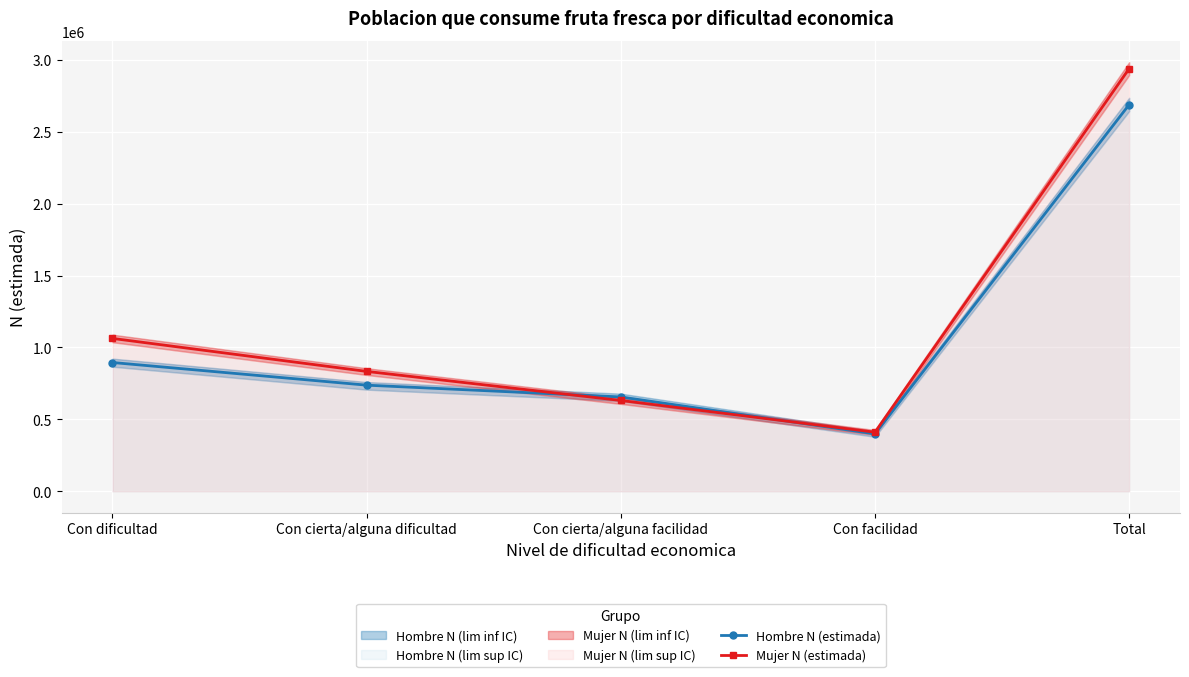

What is the label of the 2nd point from the left?

Con cierta/alguna dificultad